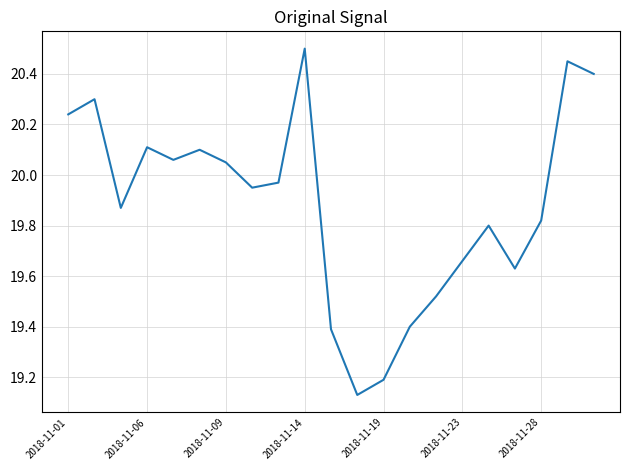

What is the difference between the maximum and minimum values?

1.4